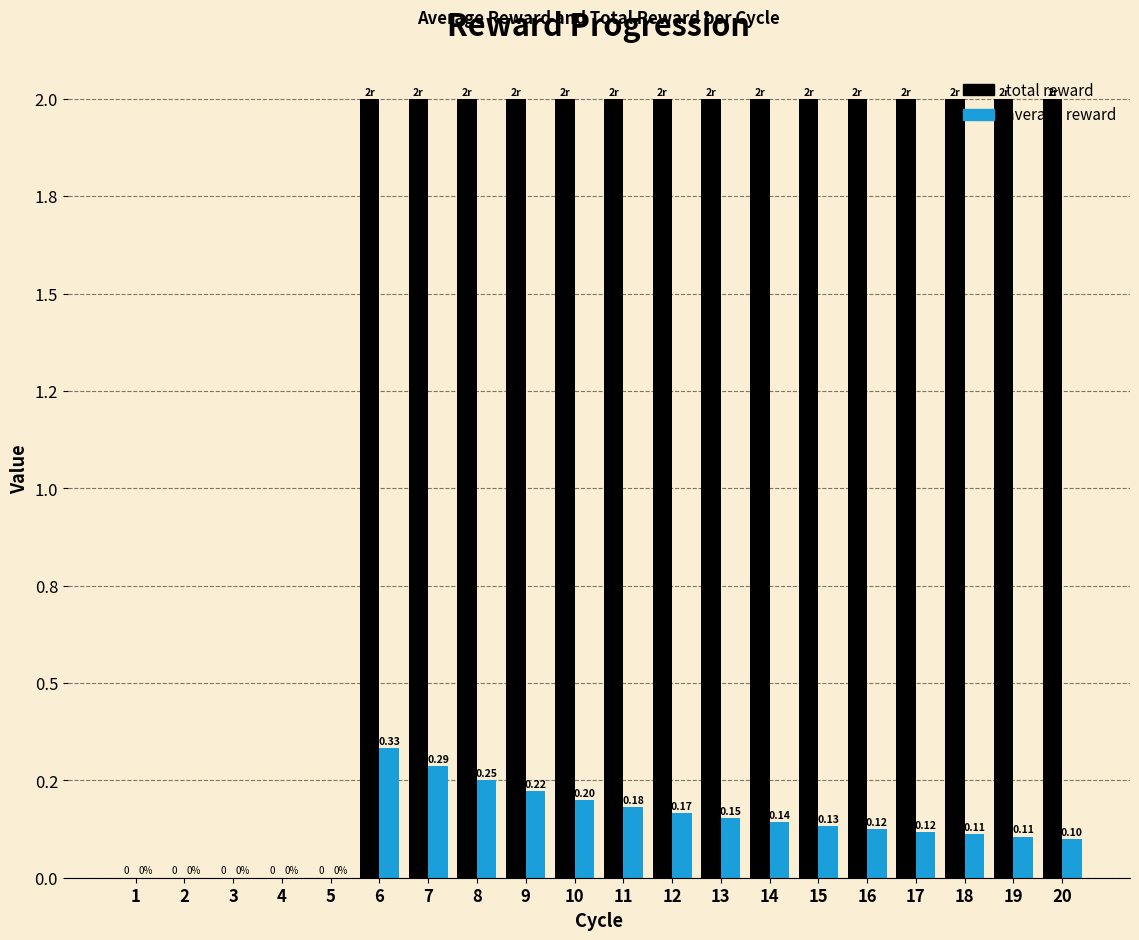

At which label does average reward reach its peak?

6